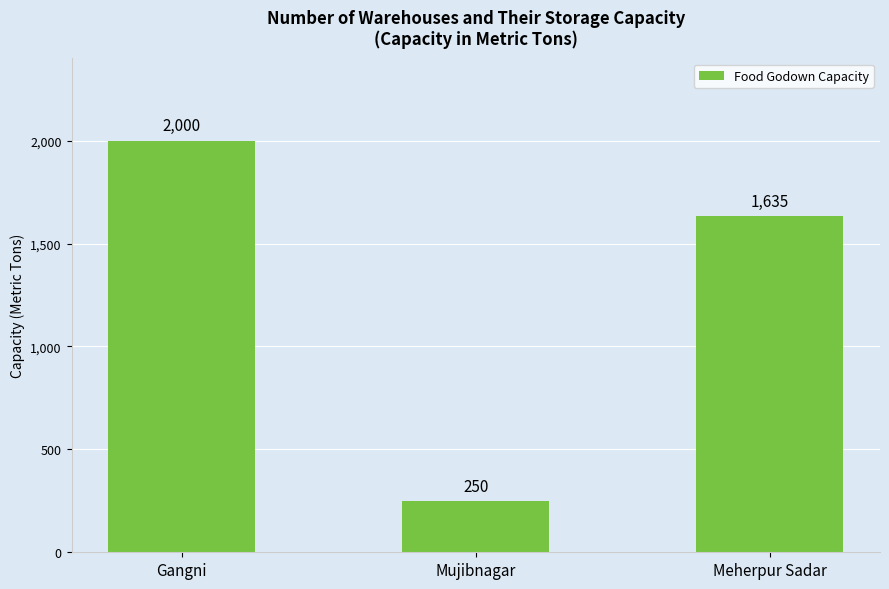

What is the average value?

1295